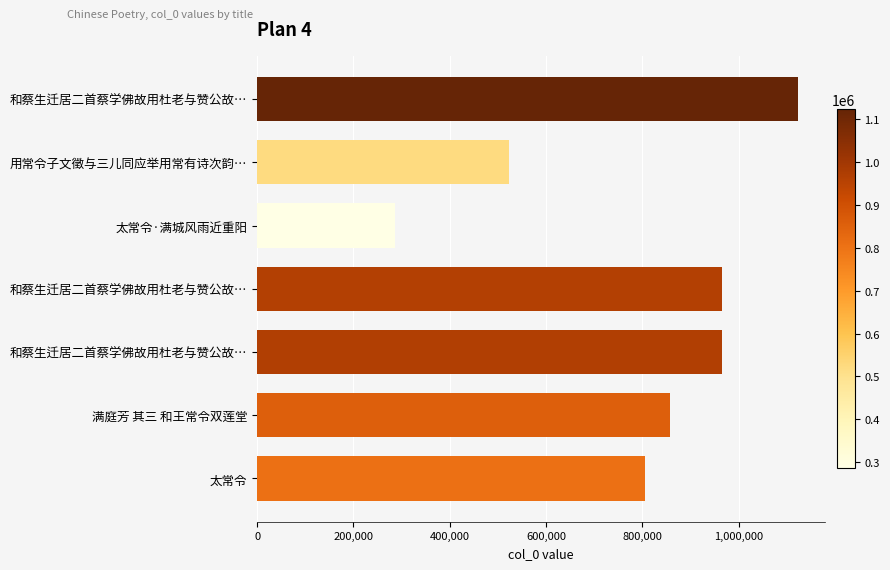

Does the chart contain any negative values?

No